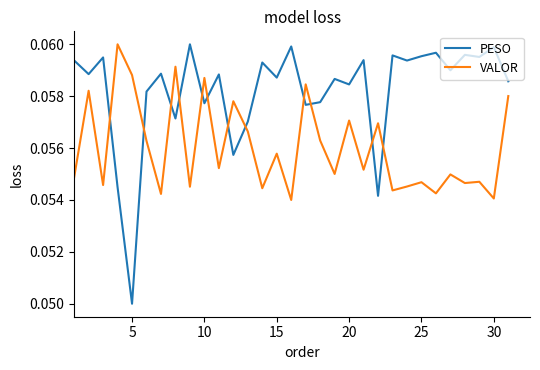

Rank the series by their average value, from highest to lowest.

PESO, VALOR